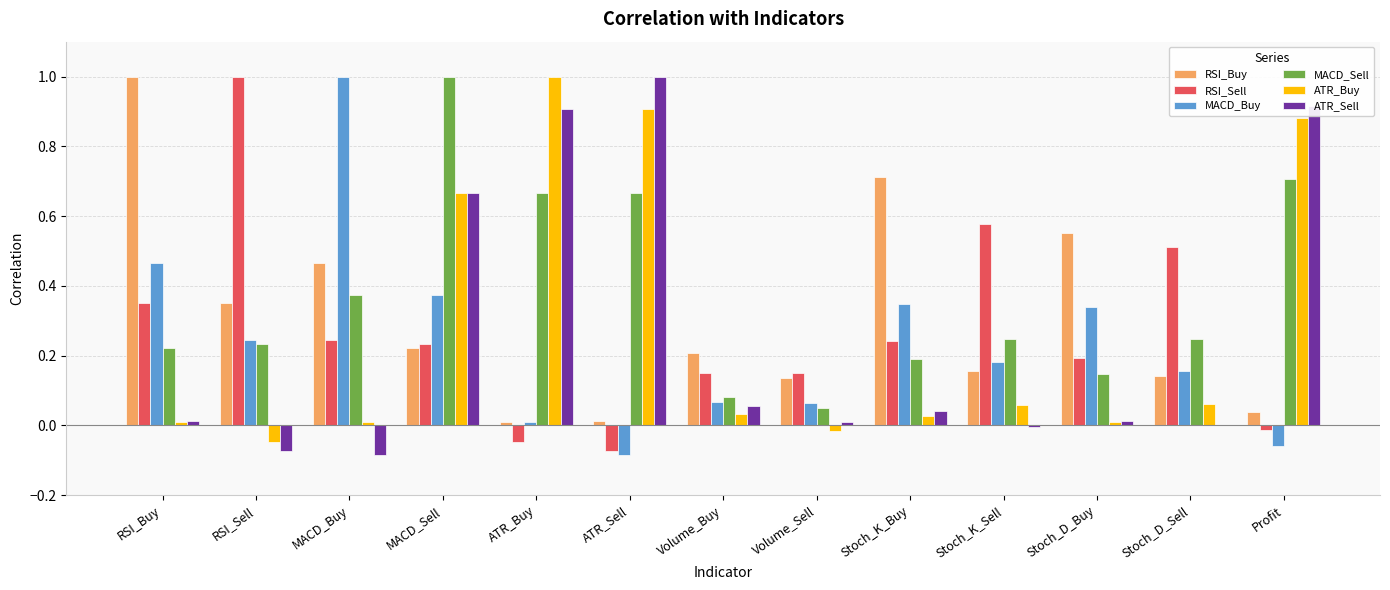

How many data points does each series have?

13